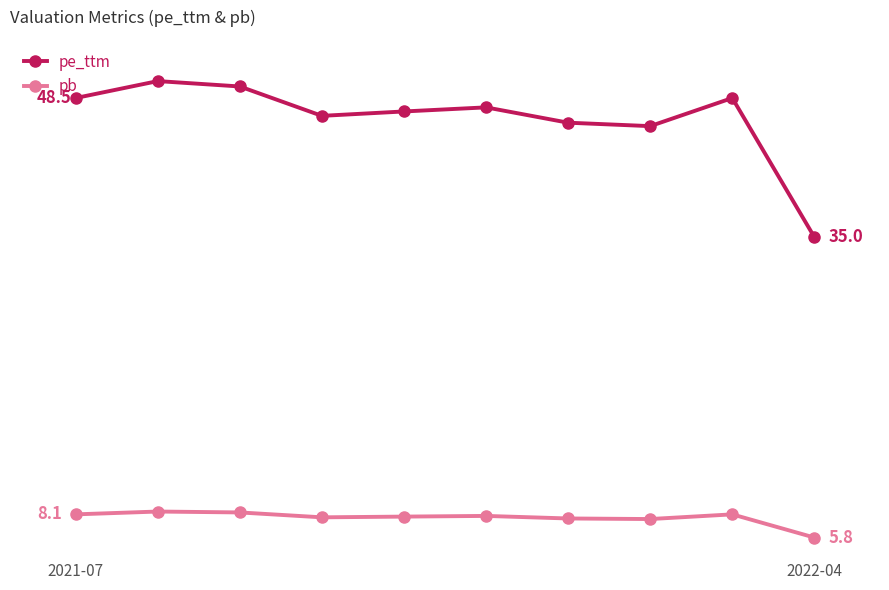

At which label does pe_ttm first exceed 47?

2021-07